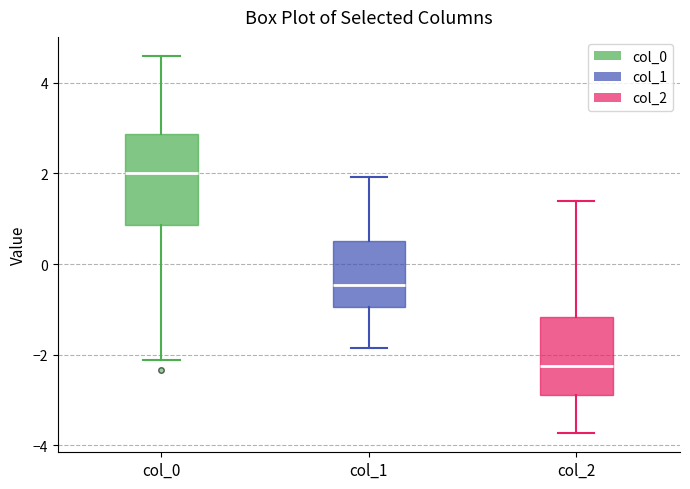

Where is the lower edge of the box for col_2 on the y-axis? The values are not printed on the chart, so give them approximately, as read against the axis.

-2.8